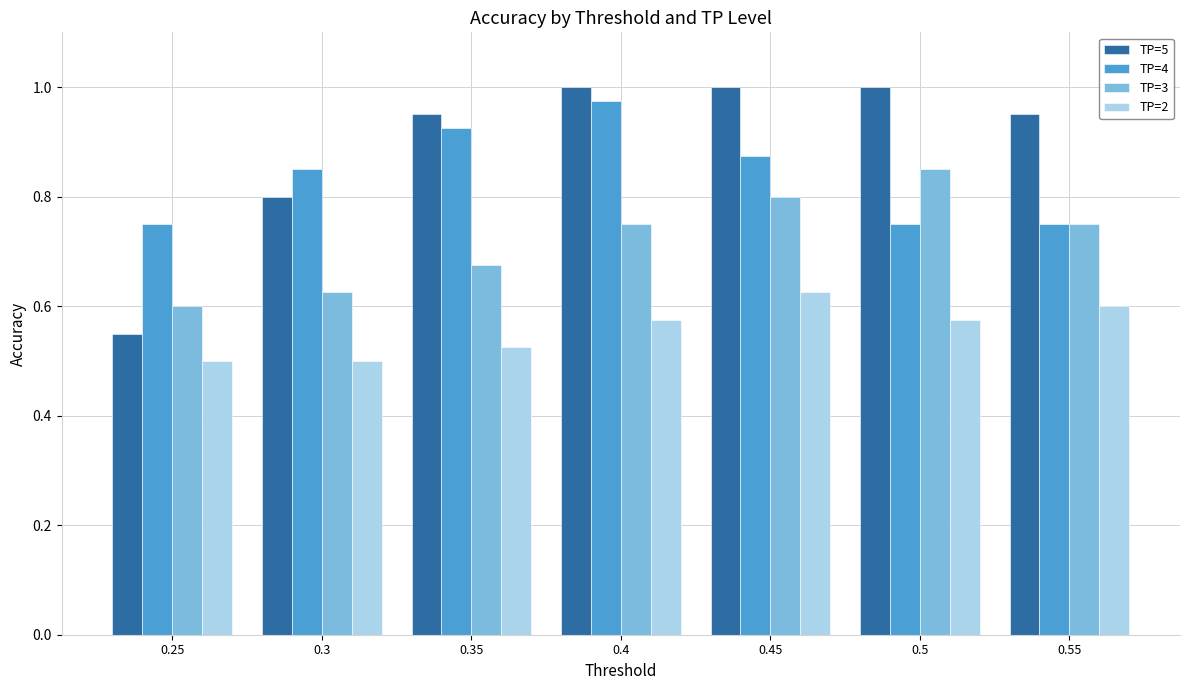

At which label does TP=2 reach its peak?

0.45